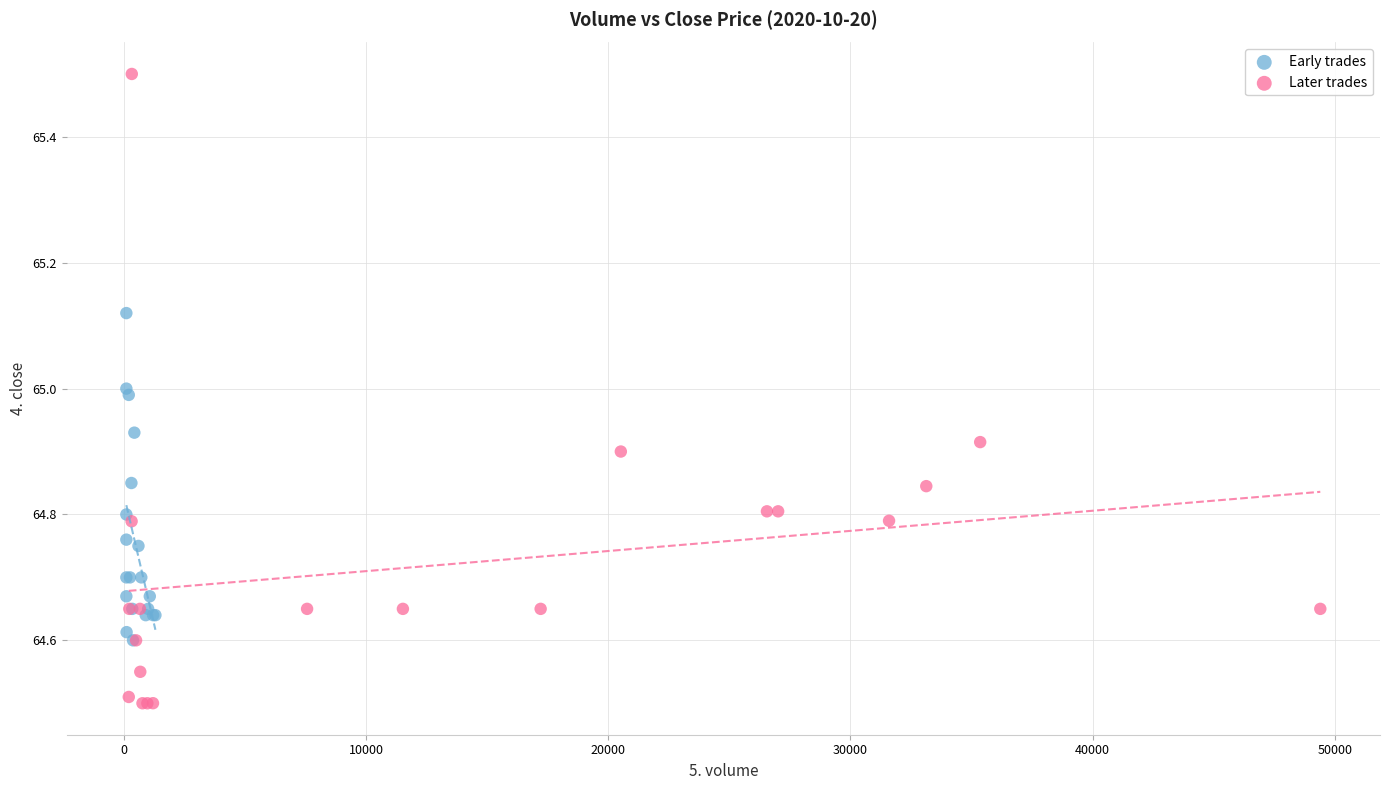

Which series contains the highest Y value?

Later trades